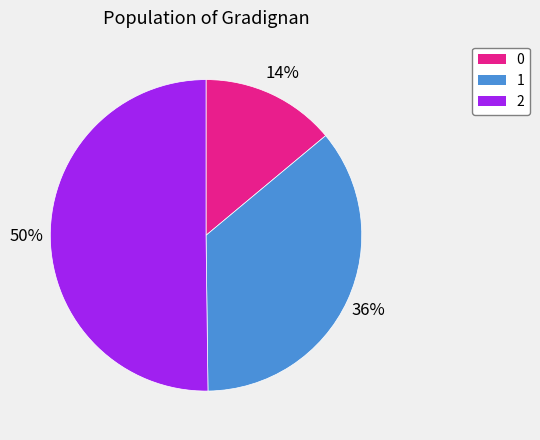

Which category accounts for the majority?

2